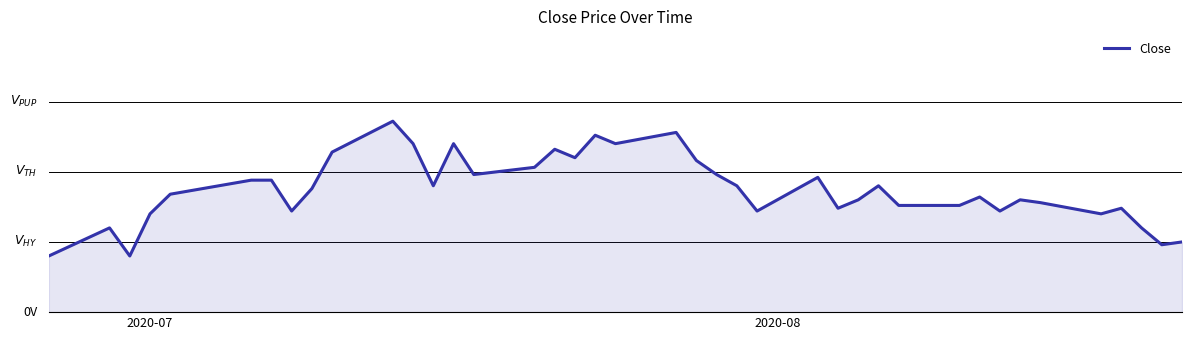

Reading left to right, extract all data points from this chart.

9.7	9.8	9.7	9.8	9.9	10.0	10.0	9.9	9.9	10.1	10.2	10.1	9.9	10.1	10.0	10.0	10.1	10.1	10.1	10.1	10.1	10.0	10.0	9.9	9.9	10.0	9.9	9.9	9.9	9.9	9.9	9.9	9.9	9.9	9.9	9.8	9.9	9.8	9.7	9.8